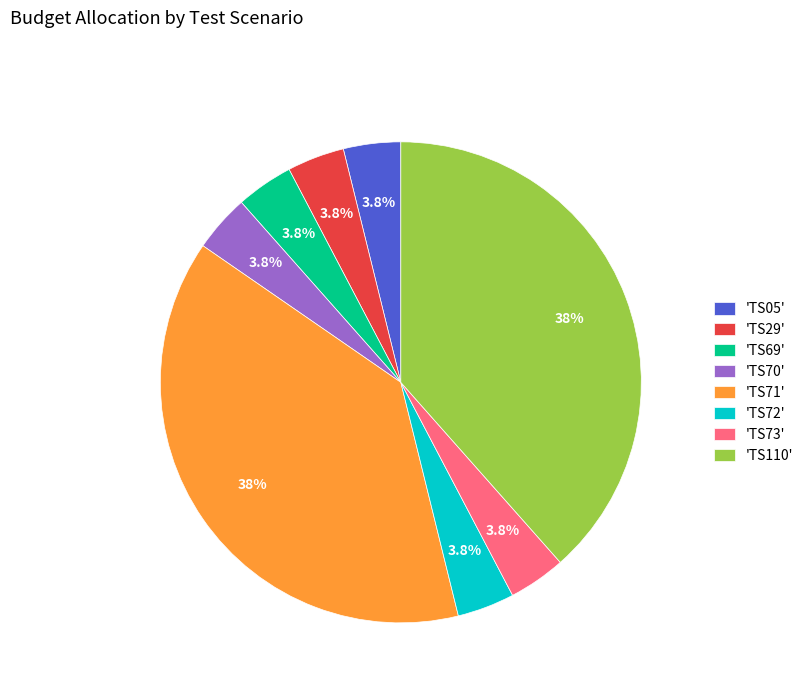

Do 'TS29' and 'TS05' together represent more than half of the pie?

No